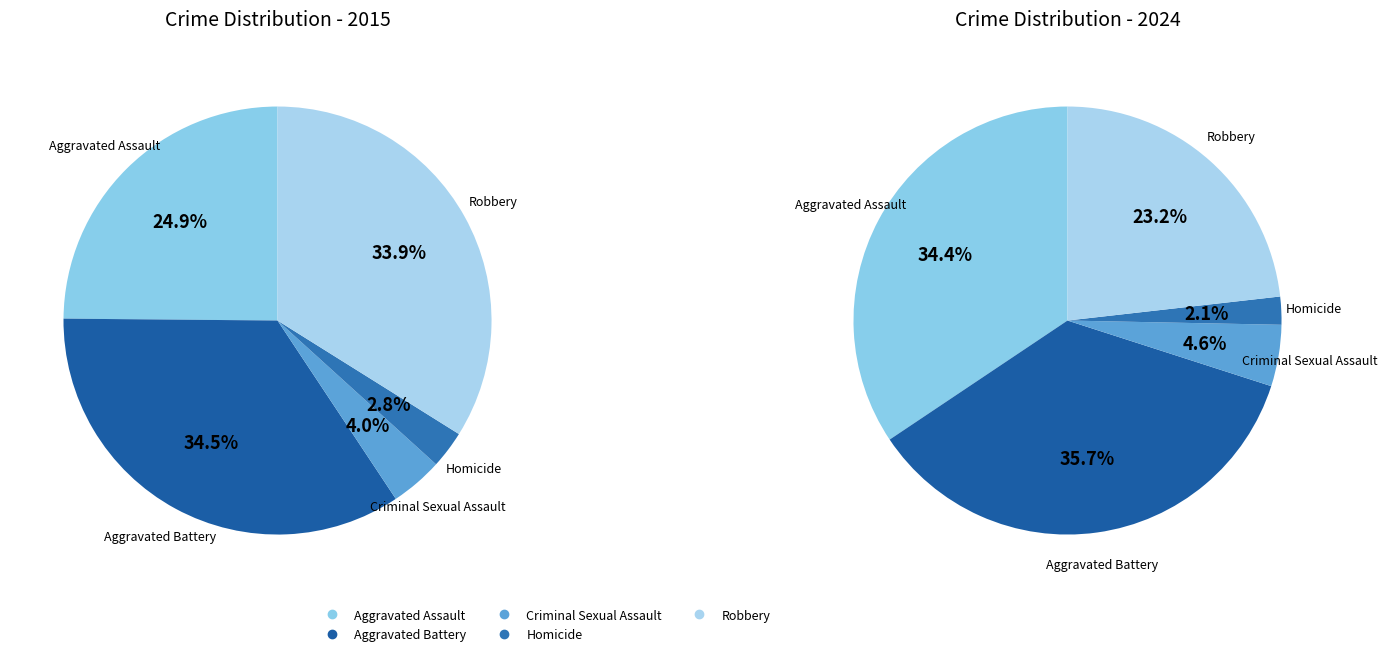

Is there any slice that represents more than half of the pie?

No